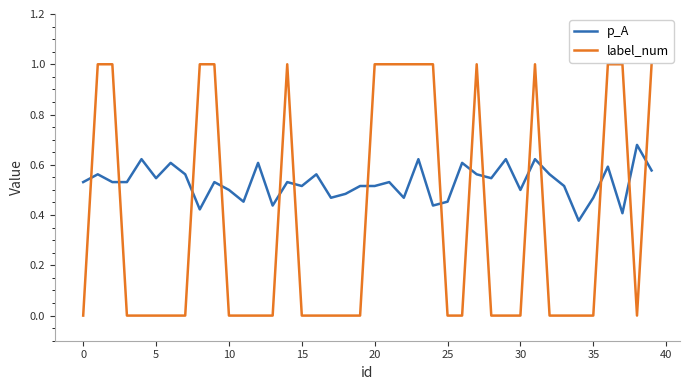

Rank the series by their maximum value, from lowest to highest.

p_A, label_num